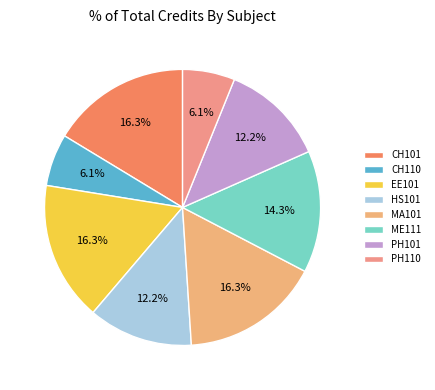

How many slices are in this pie chart?

8